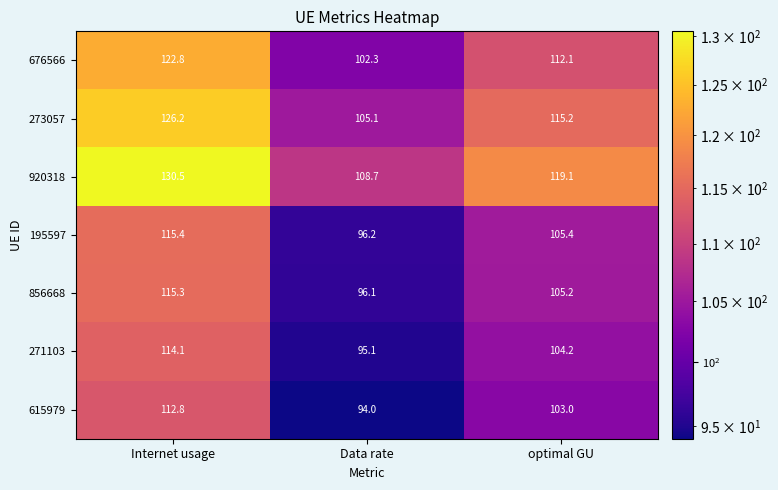

Between Internet usage and optimal GU, which series saw the biggest shift?

920318